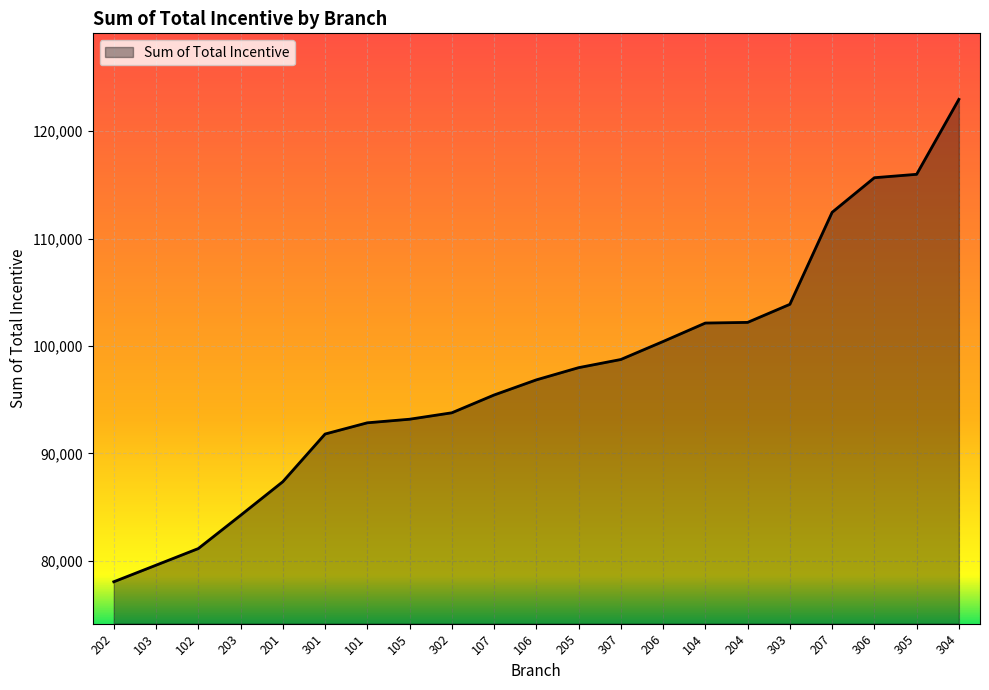

What position from the left is 201?

5